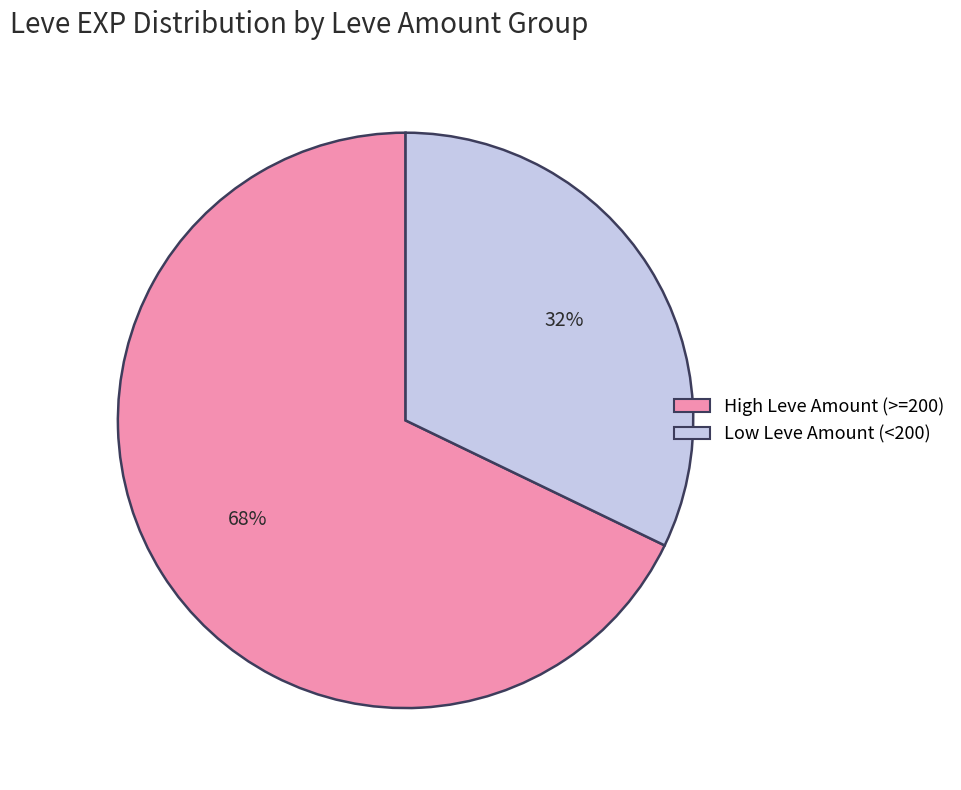

To the nearest percent, what is the average slice percentage?

50%